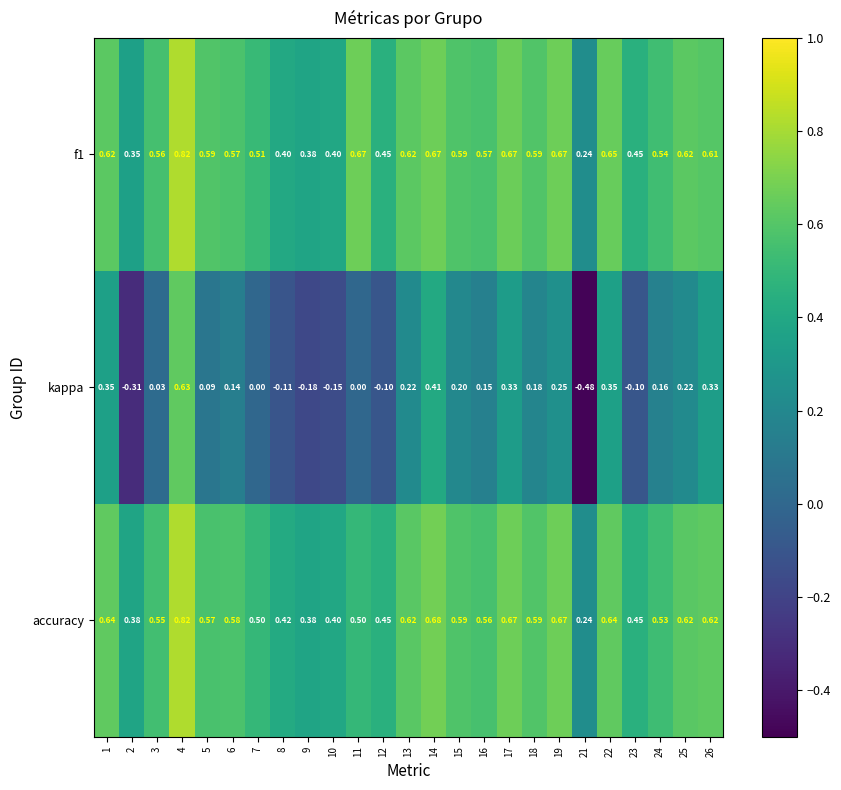

Is the value of kappa at 16 greater than the value of accuracy at 14?

No